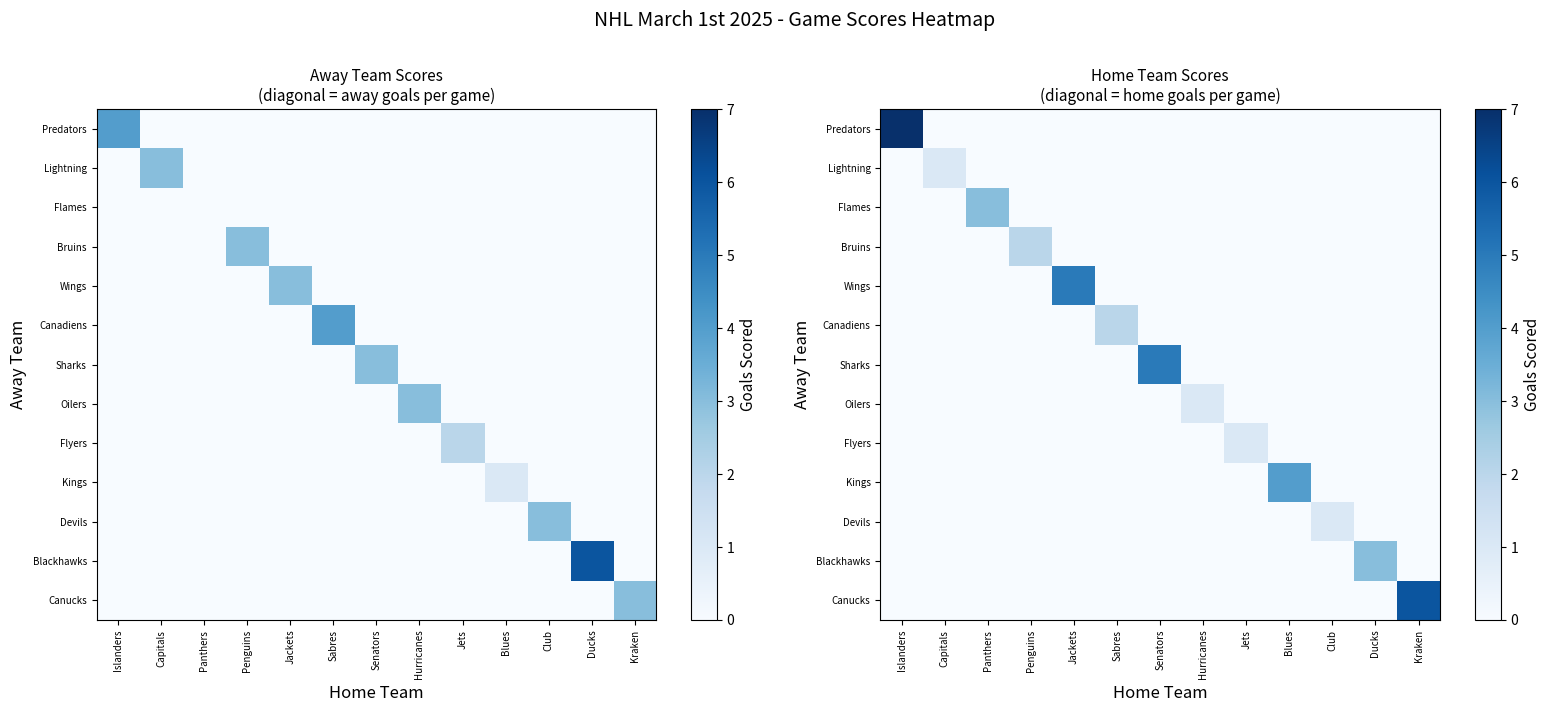

What is the total value across all series at Senators?

5